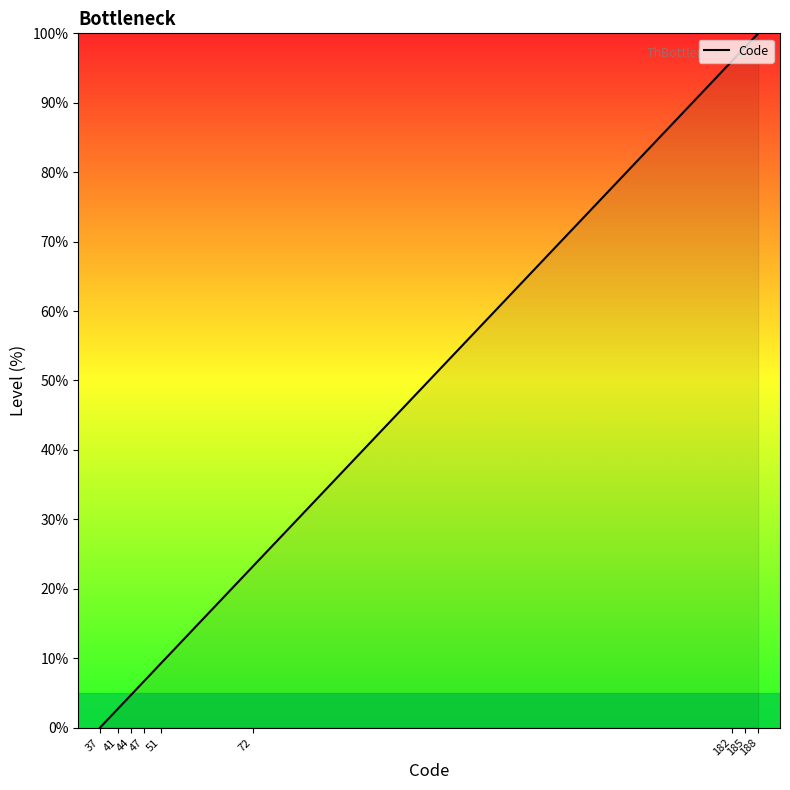

What is the average value?

39.7